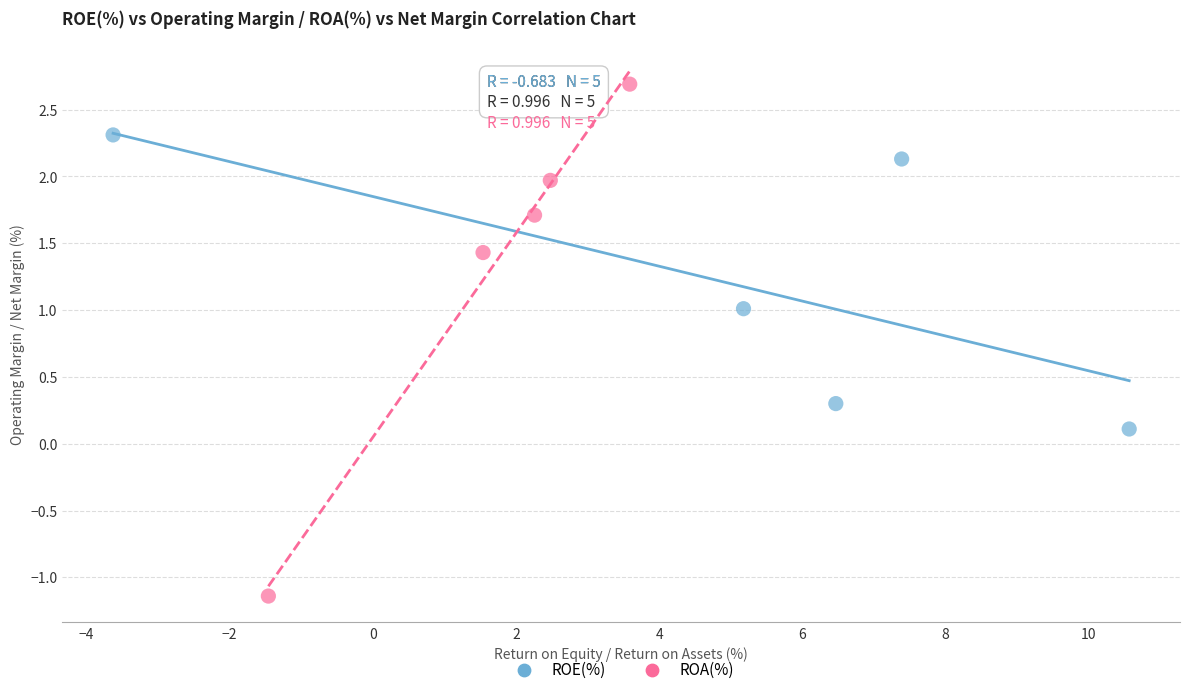

Which series contains the lowest Y value?

ROA(%)